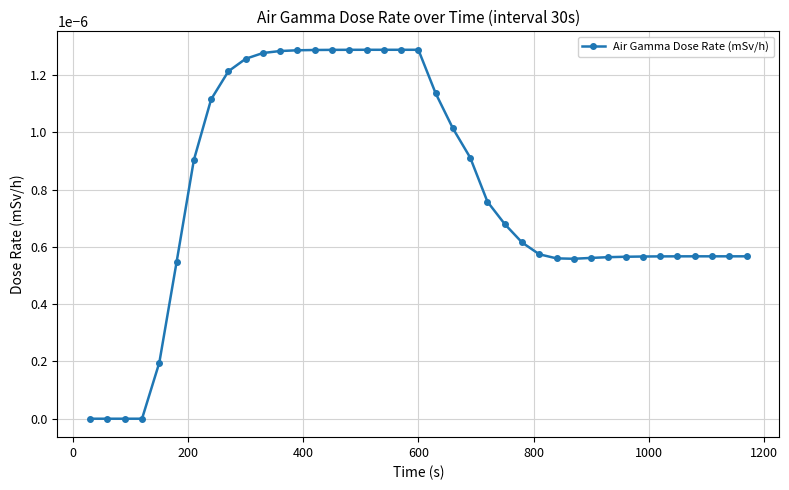

Does the chart have visible grid lines?

Yes